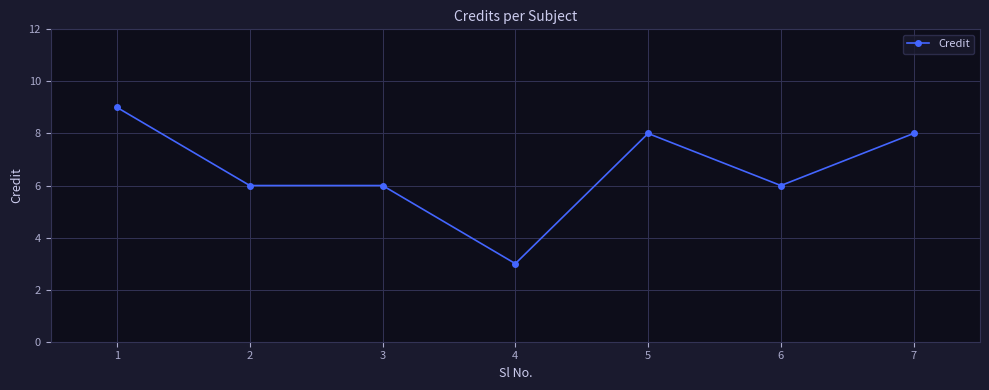

What is the smallest value displayed?

3